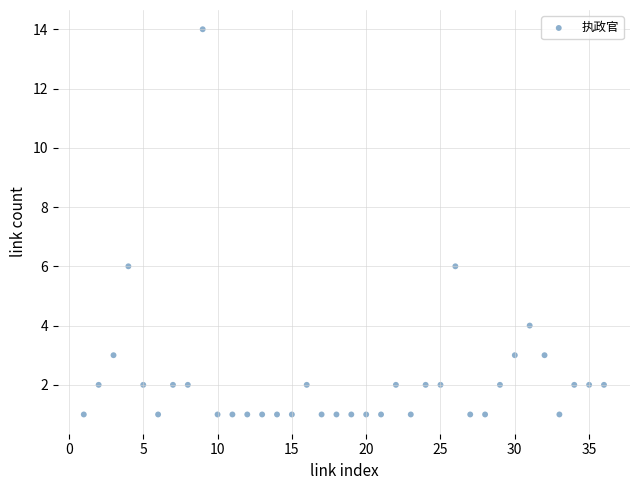

What is the range of Y values (max minus min)?

13